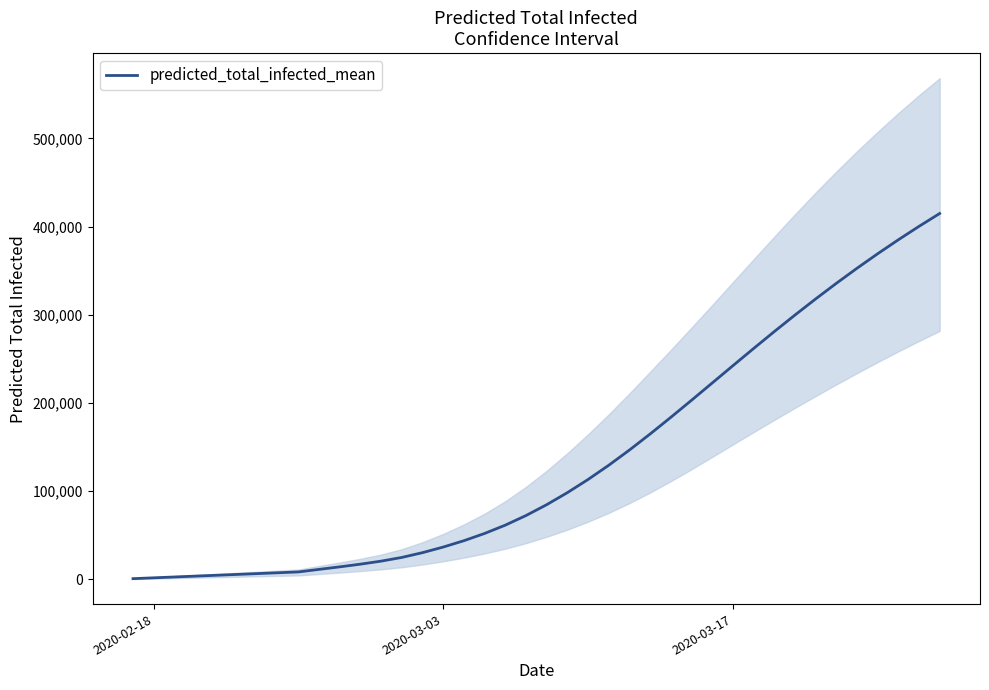

How many categories are shown in the chart?

40